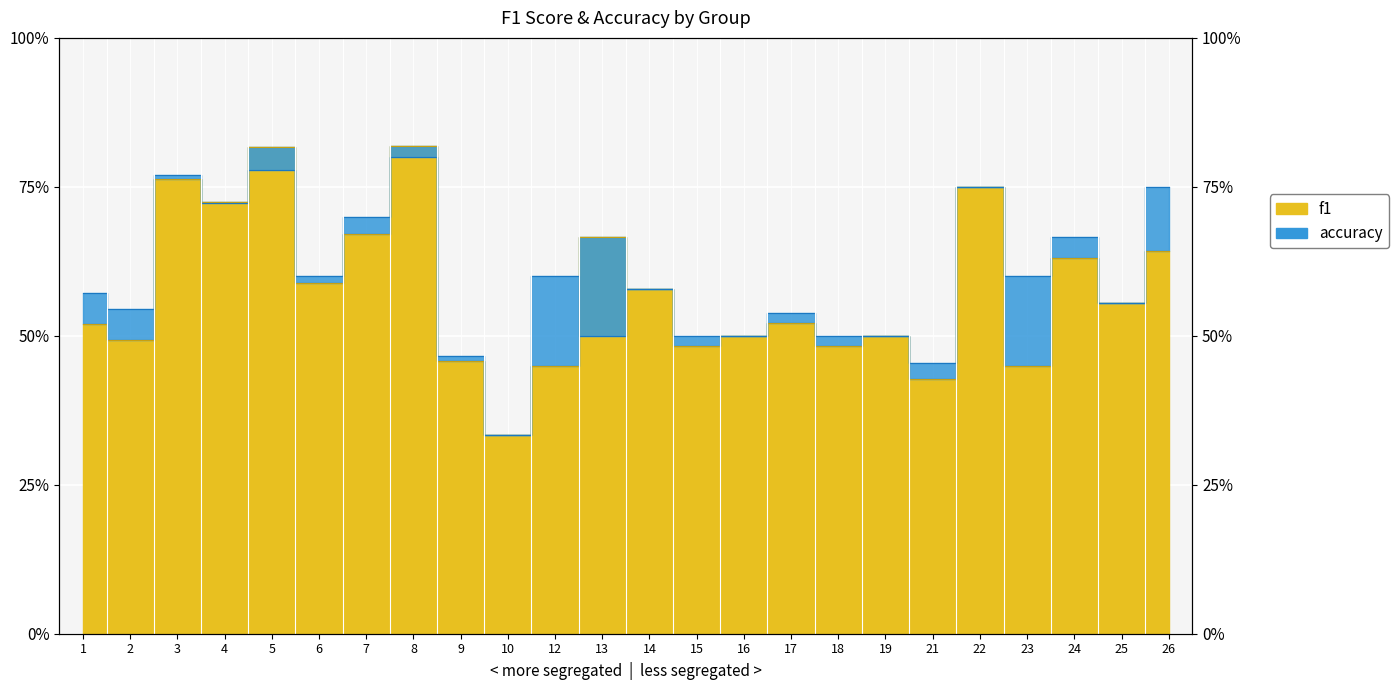

The value of accuracy at 19 is 0.8. True or false?

False